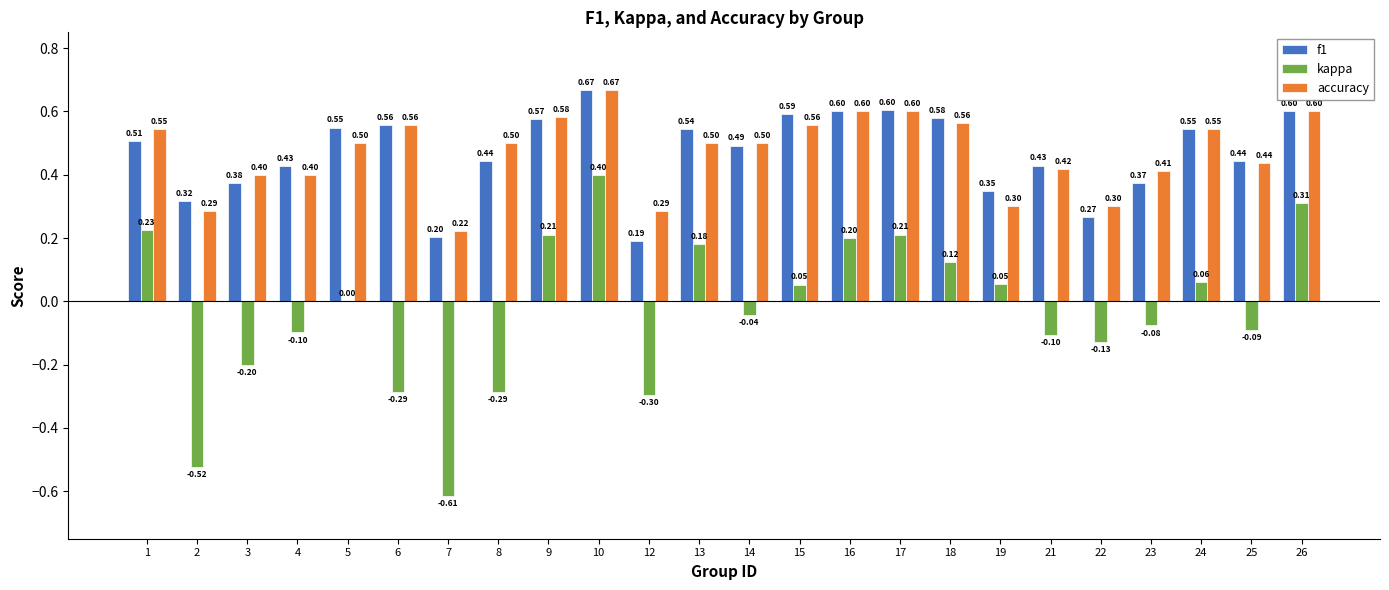

At which category is the sum across all series the highest?

10